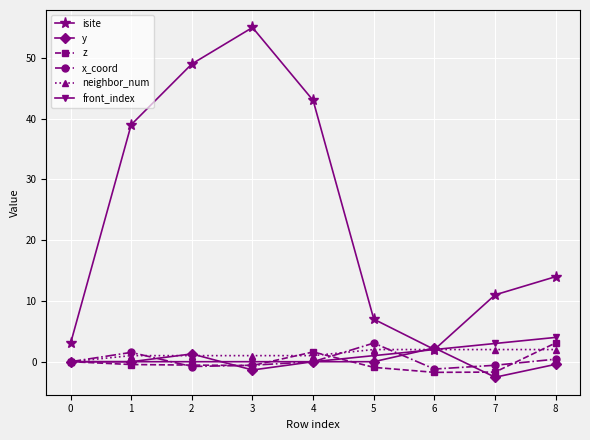

After their last crossing, which series has the higher values: neighbor_num or y?

neighbor_num